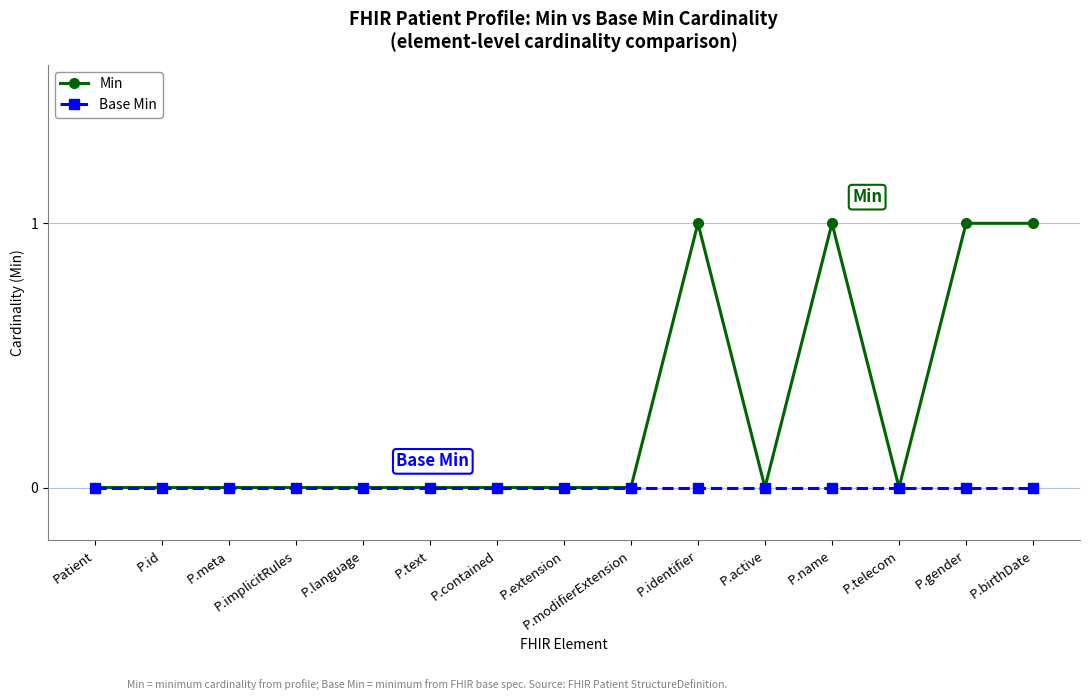

Which series has the largest total across all categories?

Min